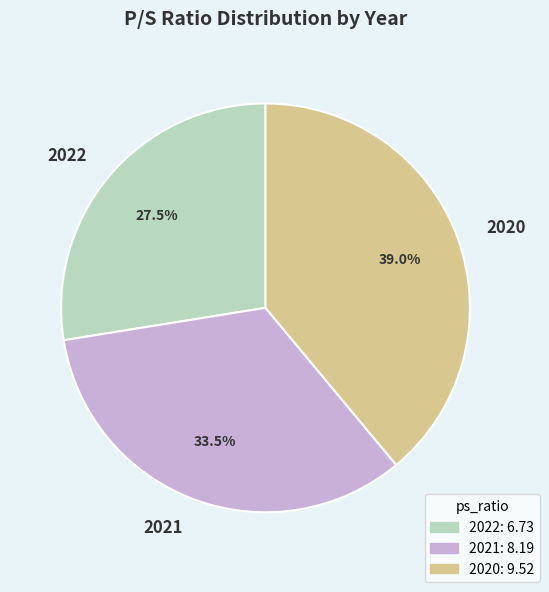

Approximately how many times larger is the value at 2020 compared to 2021?

1.2